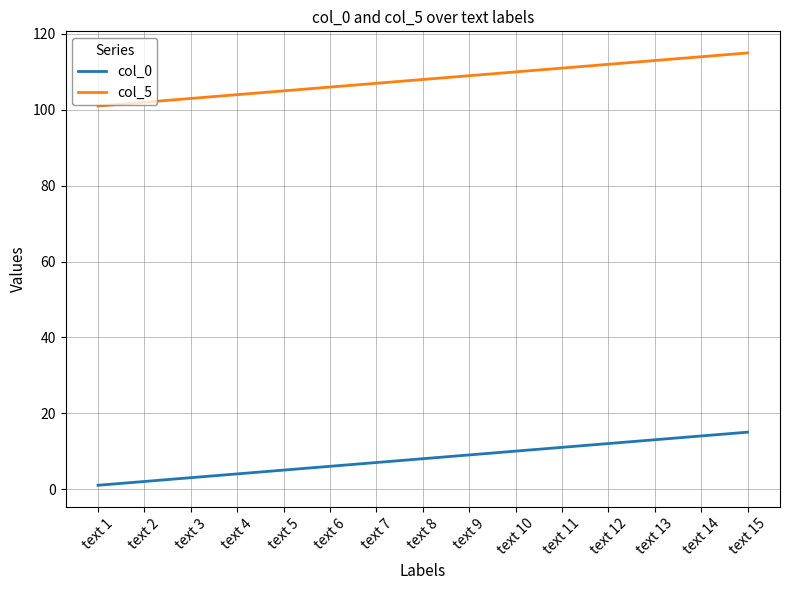

The value of col_5 at text 9 is 54. True or false?

False